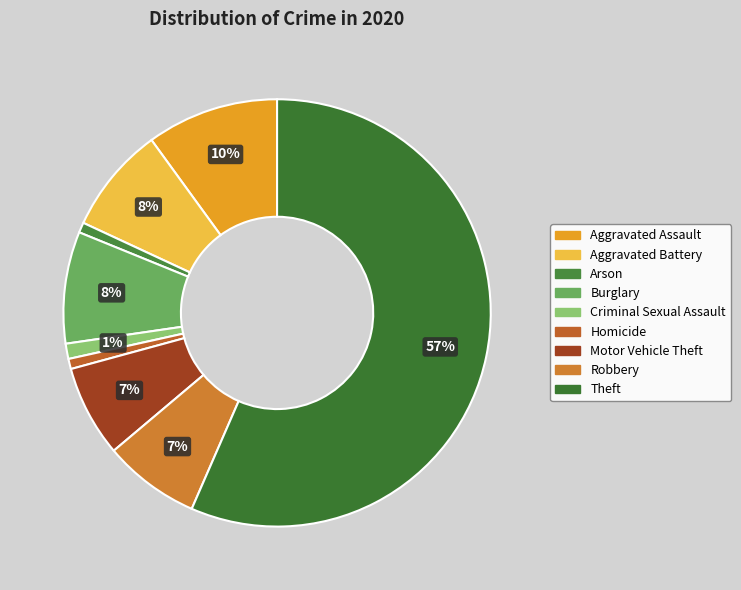

How many slices are in this pie chart?

9